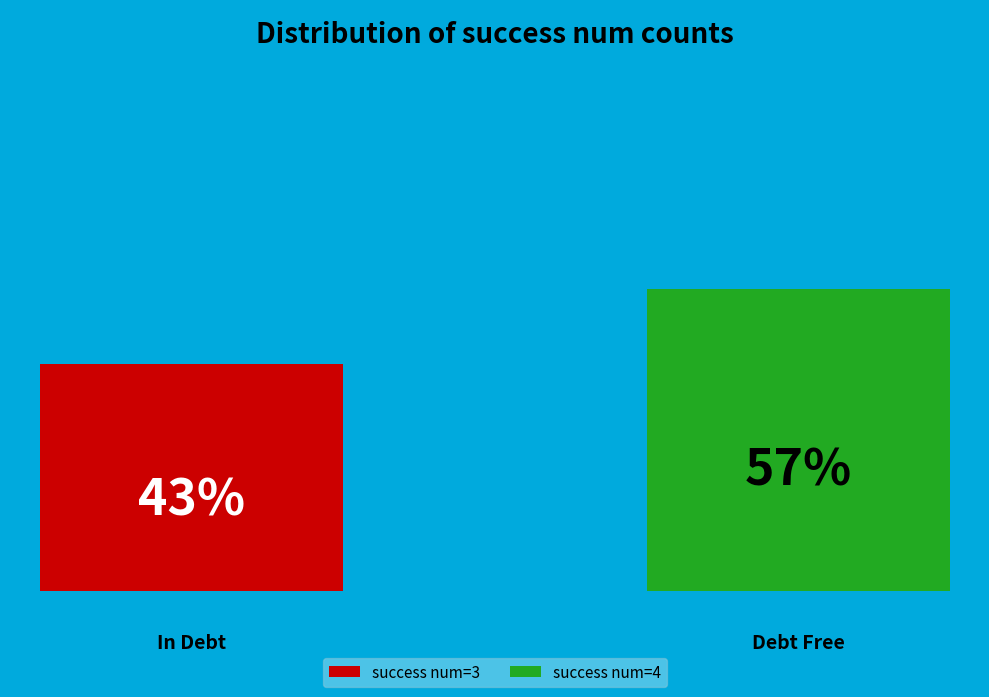

What are all the series names shown in the legend?

success num=3, success num=4